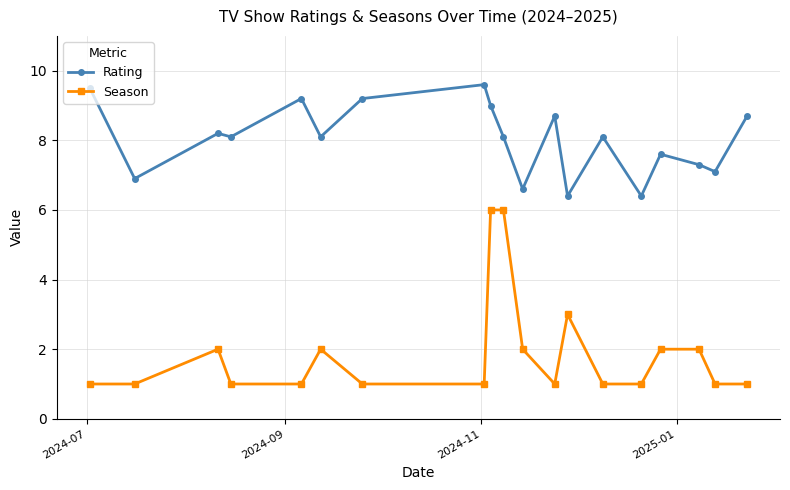

List the series in order of their peak value, lowest first.

Season, Rating